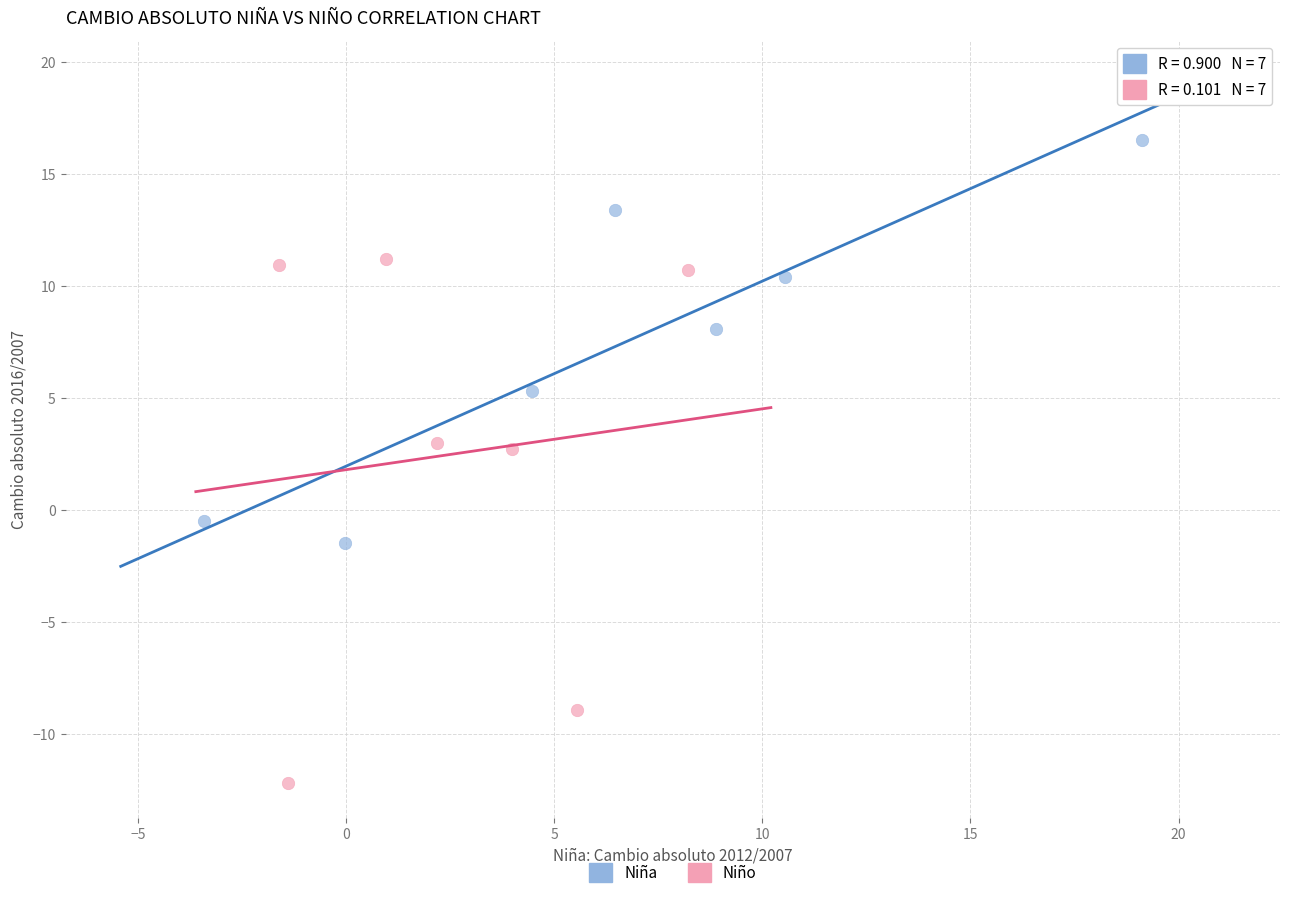

Which series contains the lowest Y value?

Niño